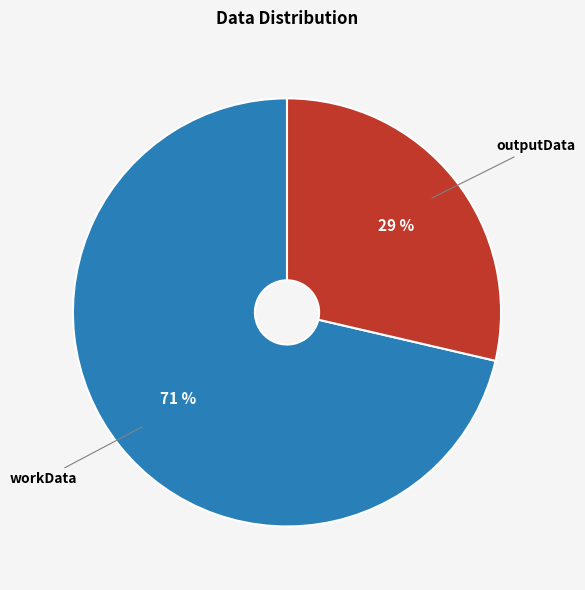

True or false: outputData accounts for 29% of the total.

True